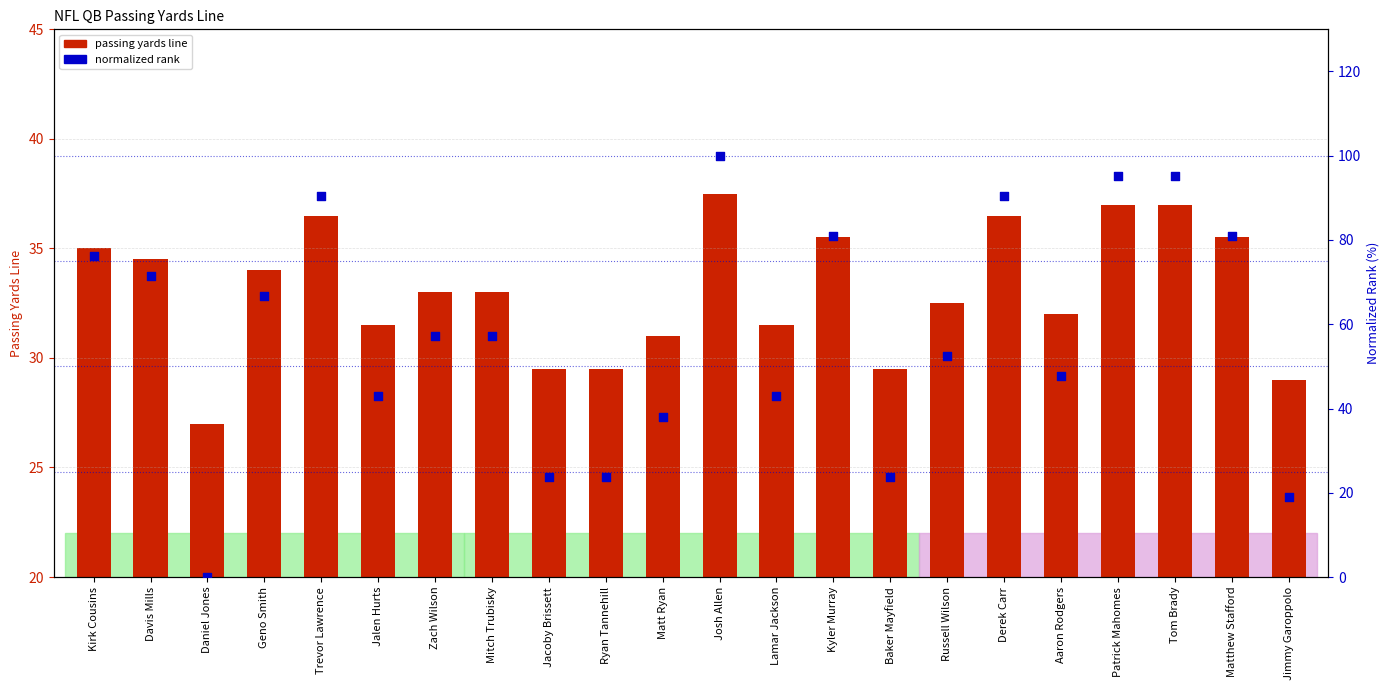

Which series has the largest total across all categories?

normalized rank